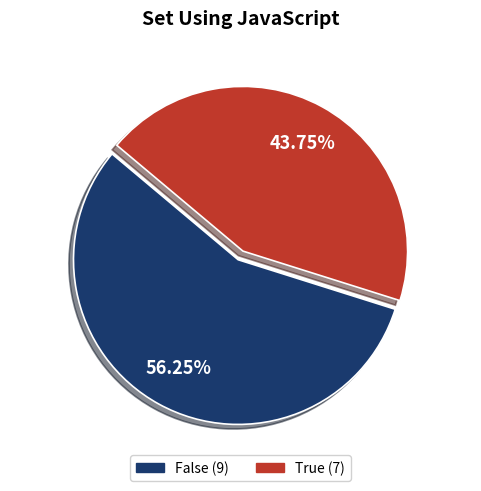

Rank the categories by value from highest to lowest.

False, True